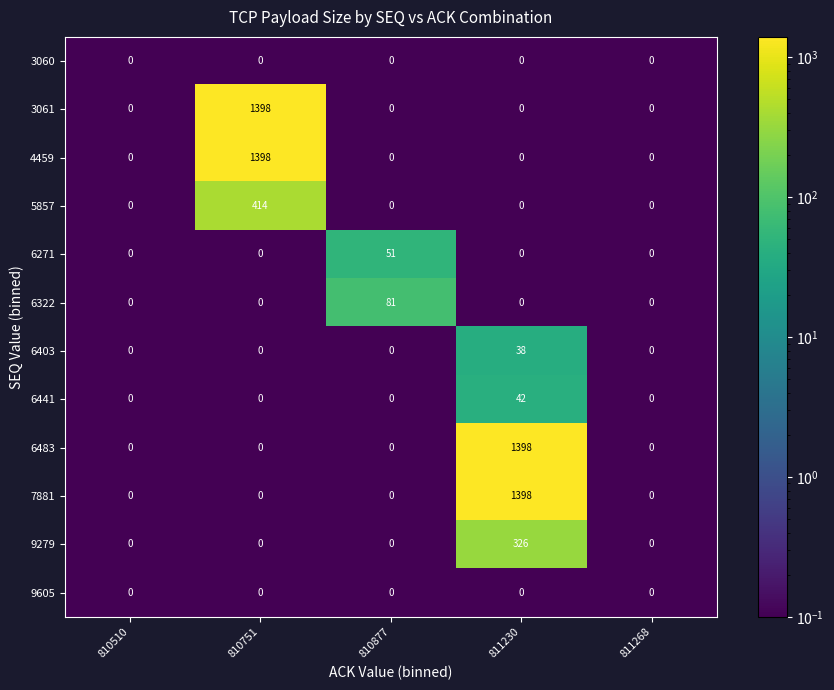

What is the maximum value for 3061?

1398